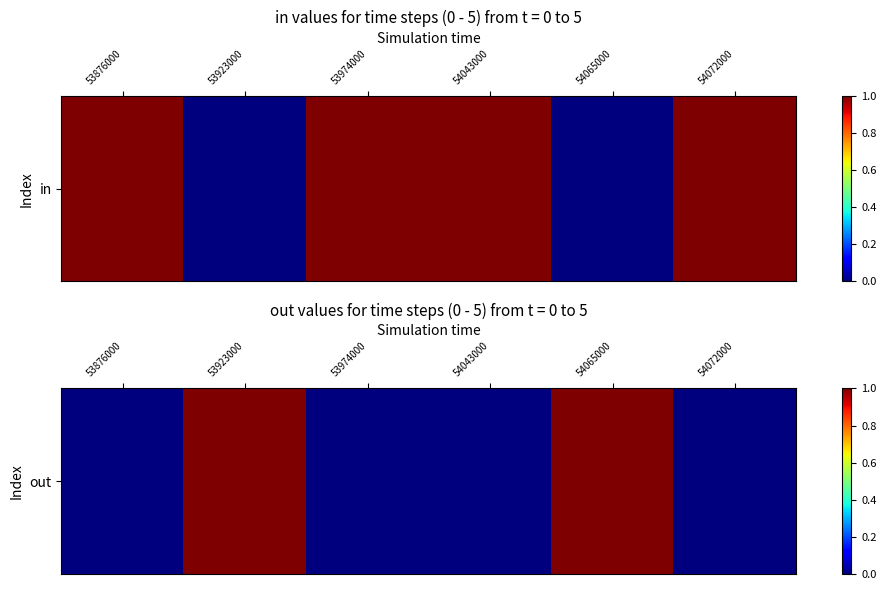

What is the sum of all values?

2